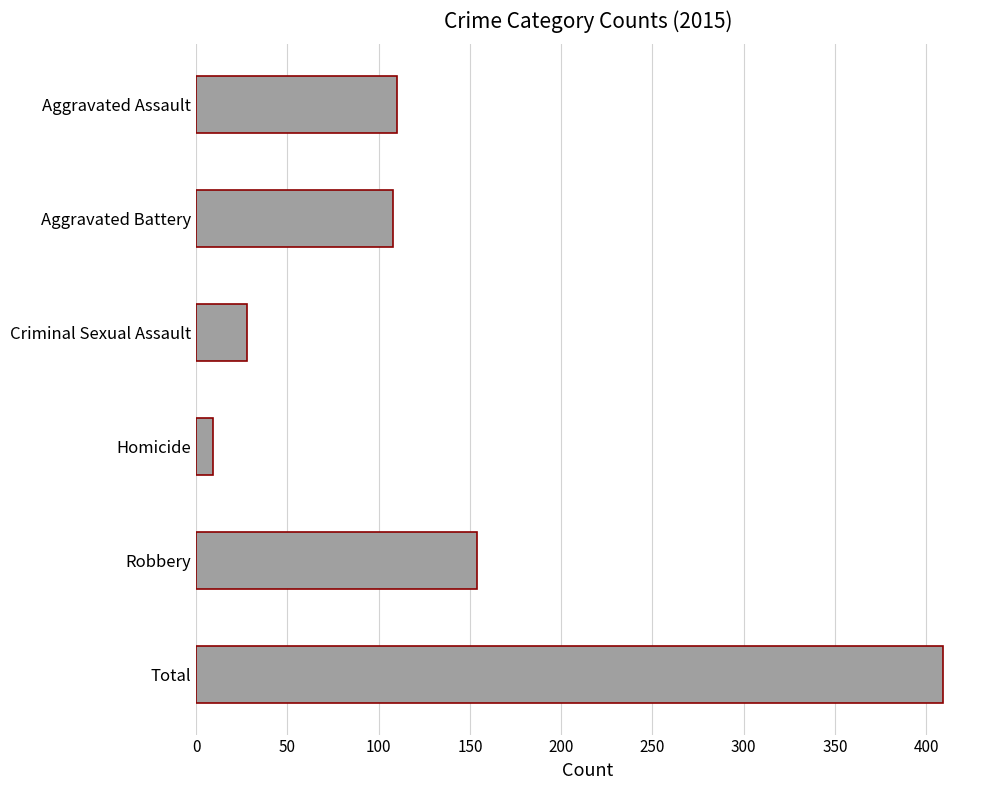

What is the label of the 4th bar from the top?

Homicide